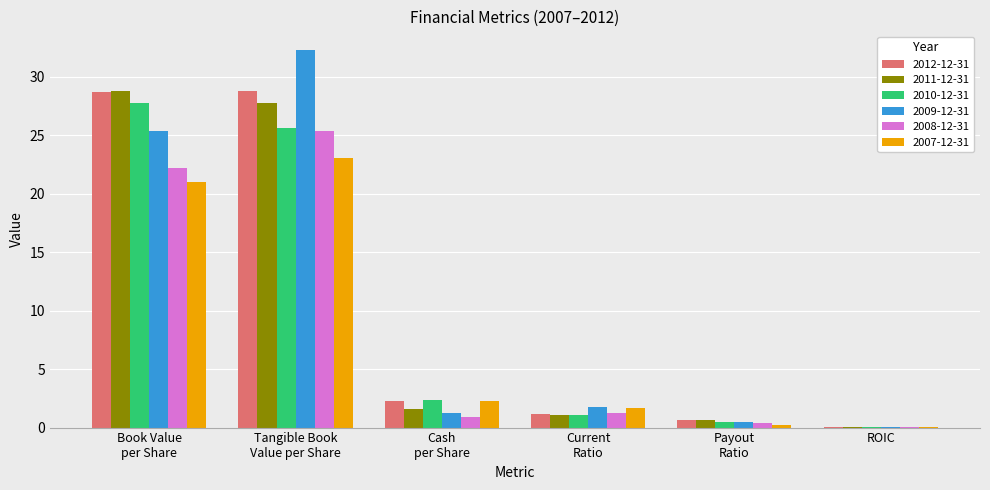

How many data points does each series have?

6